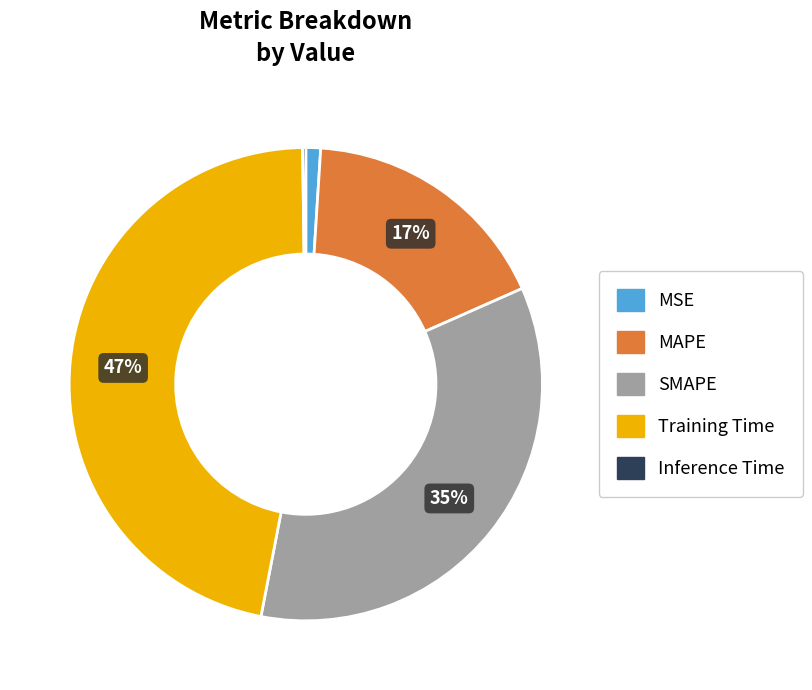

Is the sum of SMAPE and Training Time greater than half?

Yes